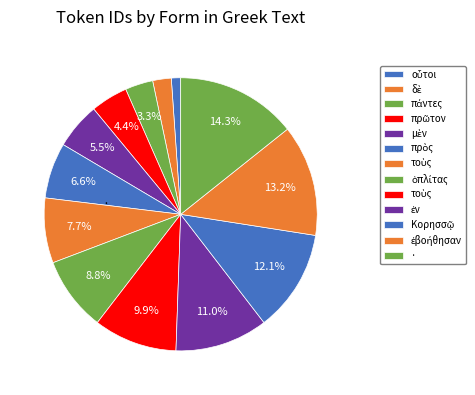

How many segments does this pie chart have?

13